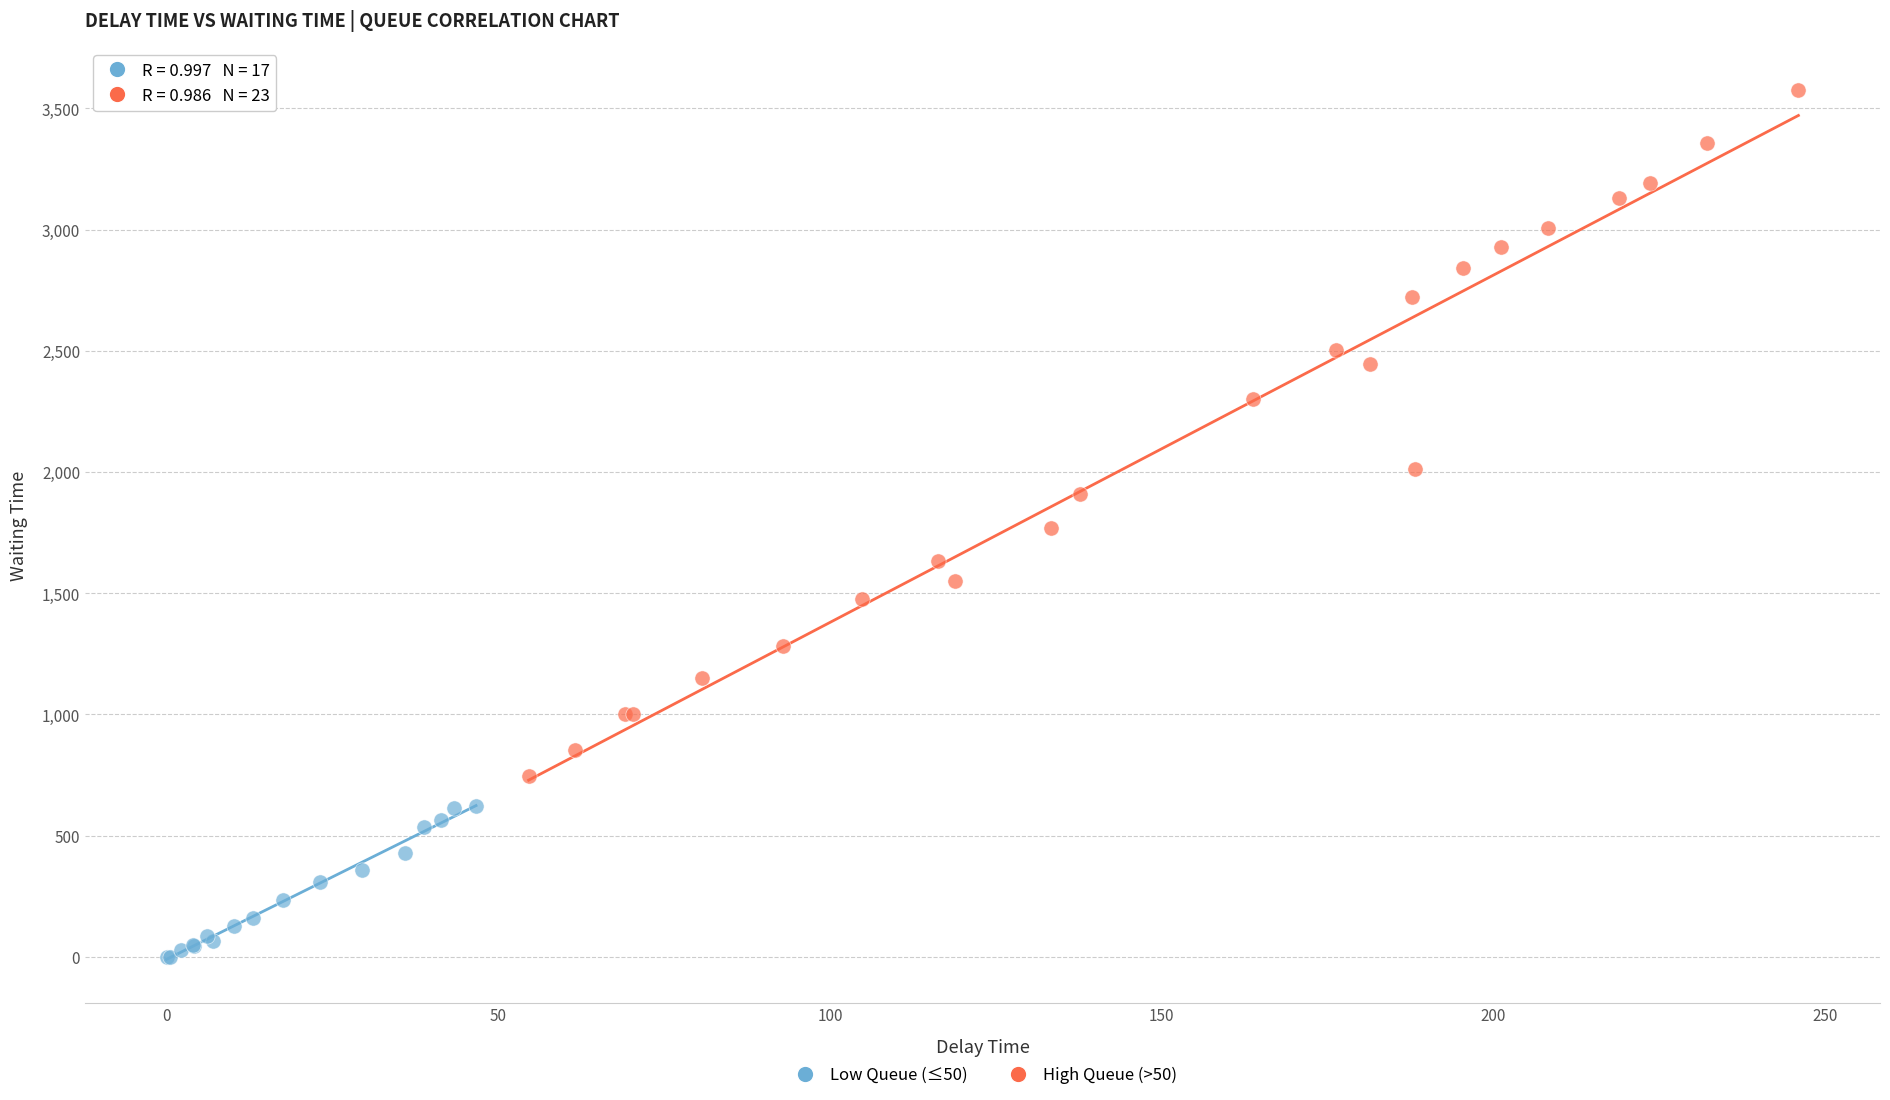

Which series reaches the minimum Y coordinate?

Low Queue (≤50)